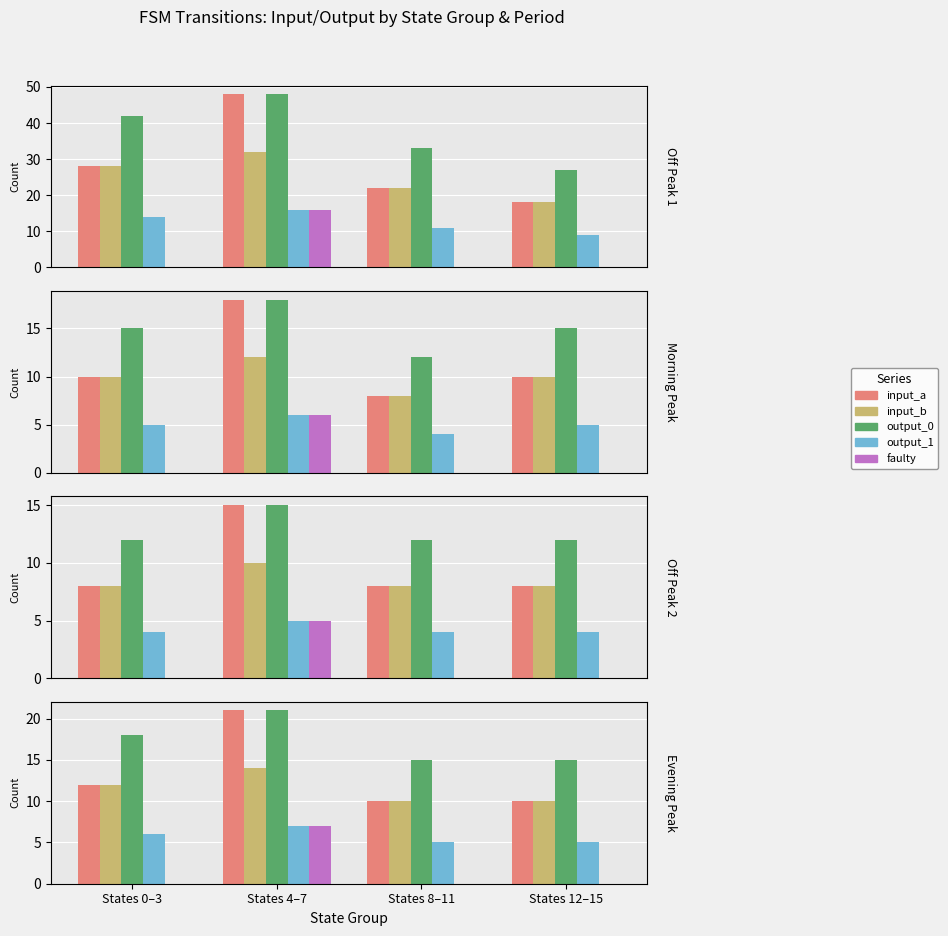

What is the sum of the output_1 values at States 4–7 and States 12–15?

12